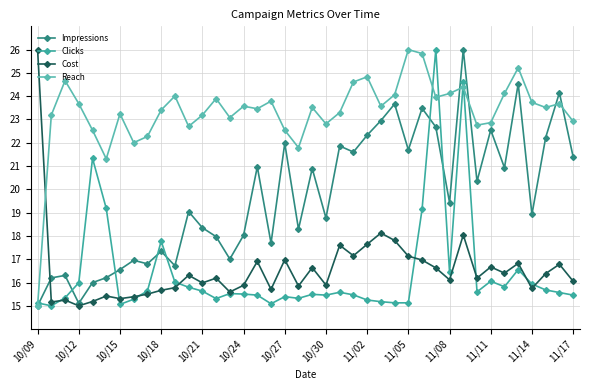

Which series ends up on top after the final intersection of Cost and Reach?

Reach